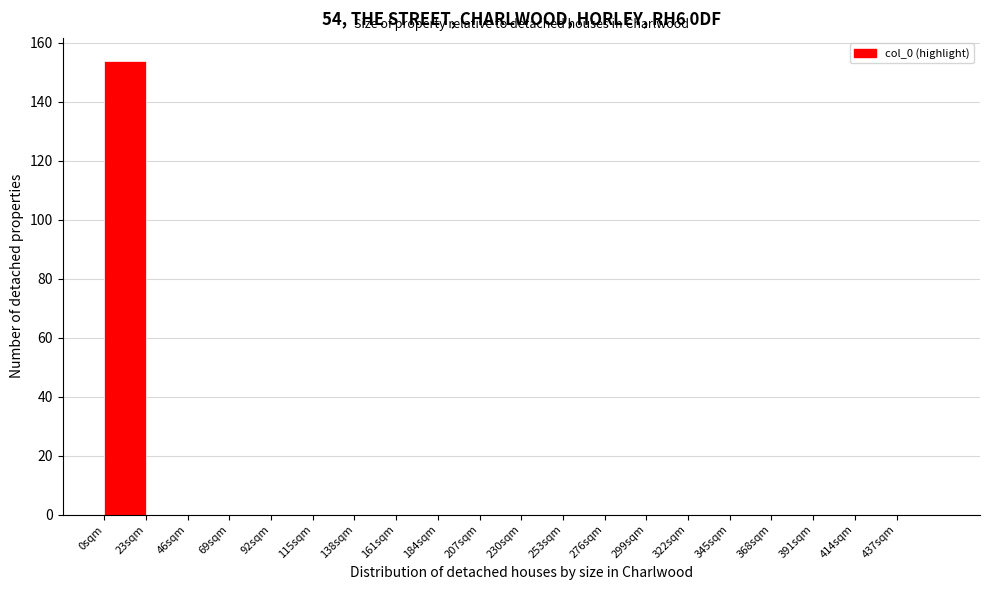

Reading left to right, transcribe this chart: for each bar, give the range it covers on the x-axis and its height. Neither the bar edges nor the heights are printed on the chart, so give them approximately, as read against the axes.

0 to 23: 154
23 to 46: 0
46 to 69: 0
69 to 92: 0
92 to 115: 0
115 to 138: 0
138 to 161: 0
161 to 184: 0
184 to 207: 0
207 to 230: 0
230 to 253: 0
253 to 276: 0
276 to 299: 0
299 to 322: 0
322 to 345: 0
345 to 368: 0
368 to 391: 0
391 to 414: 0
414 to 437: 0
437 to 460: 0